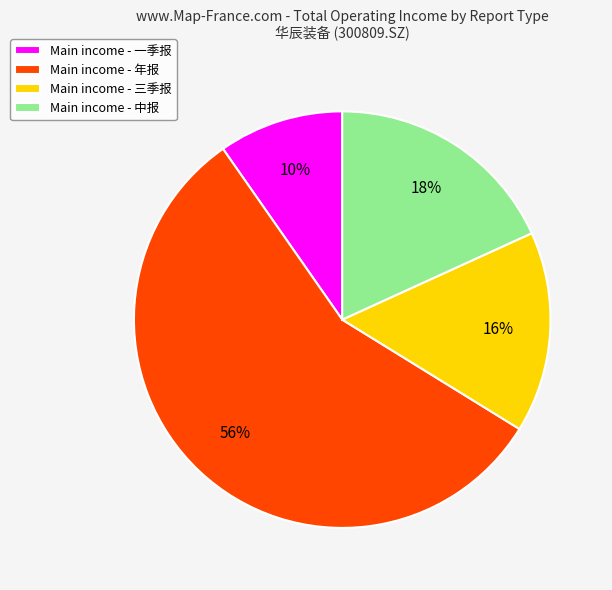

Approximately how many times larger is the value at Main income - 年报 compared to Main income - 中报?

3.1